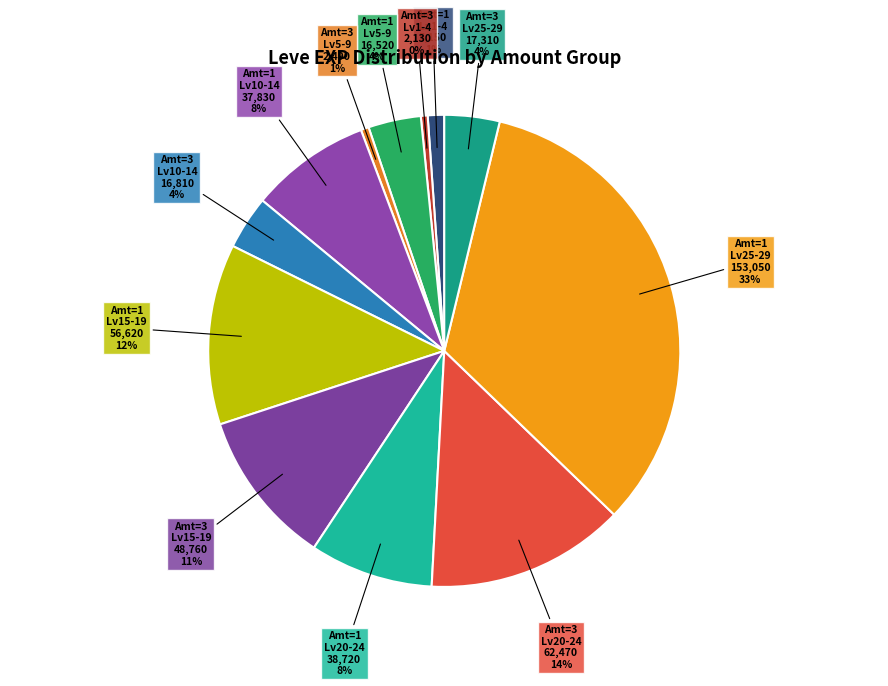

Approximately how many times larger is the value at Amt=3 Lv20-24 compared to Amt=3 Lv15-19?

1.3